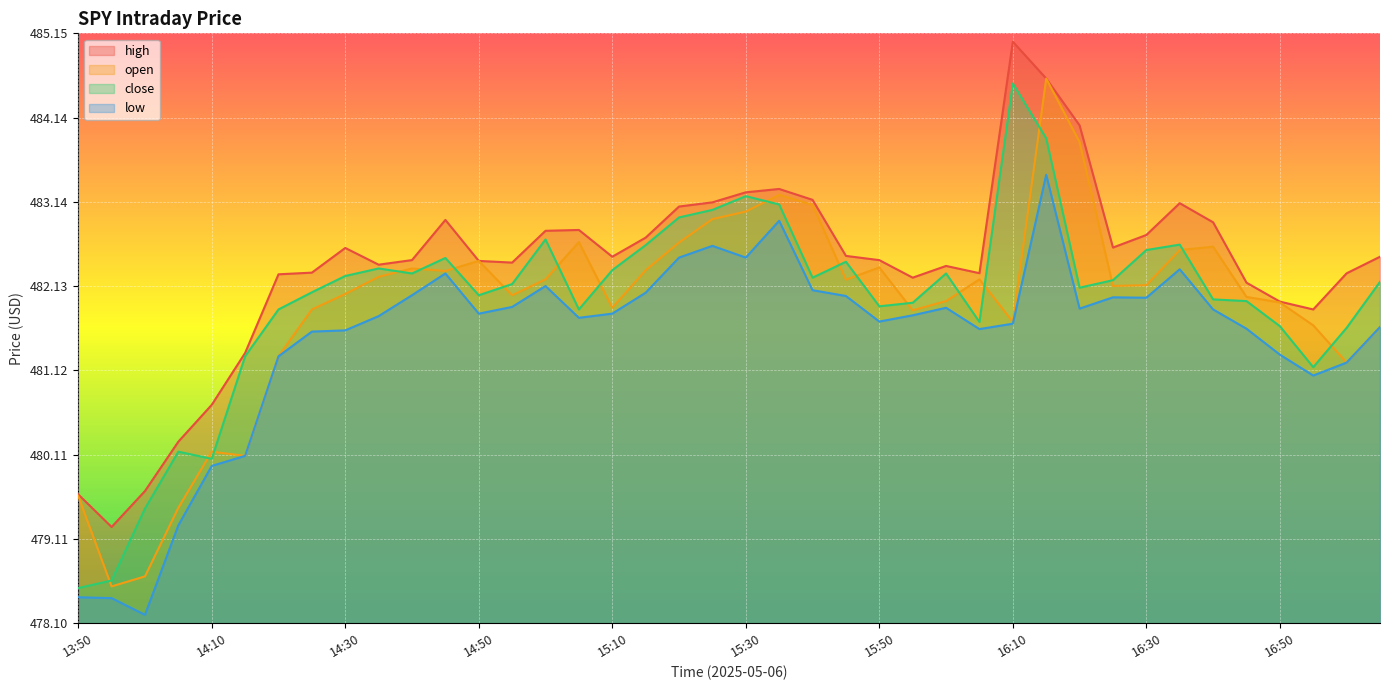

True or false: low and close cross at least once.

False